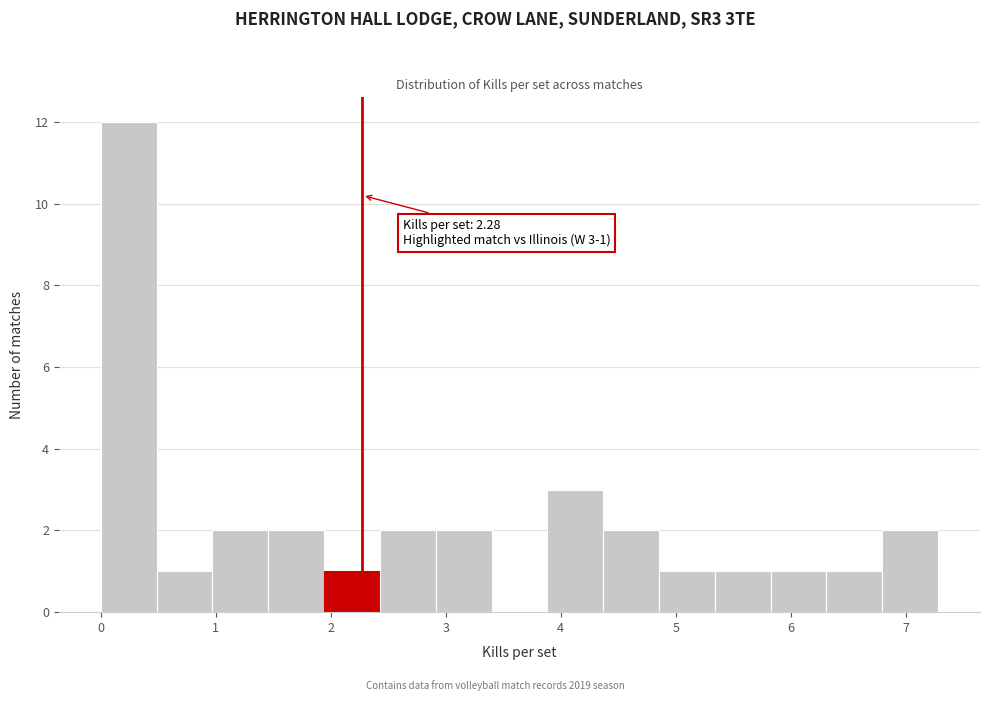

Over which range of the x-axis is the bar tallest?

0.0 to 0.5